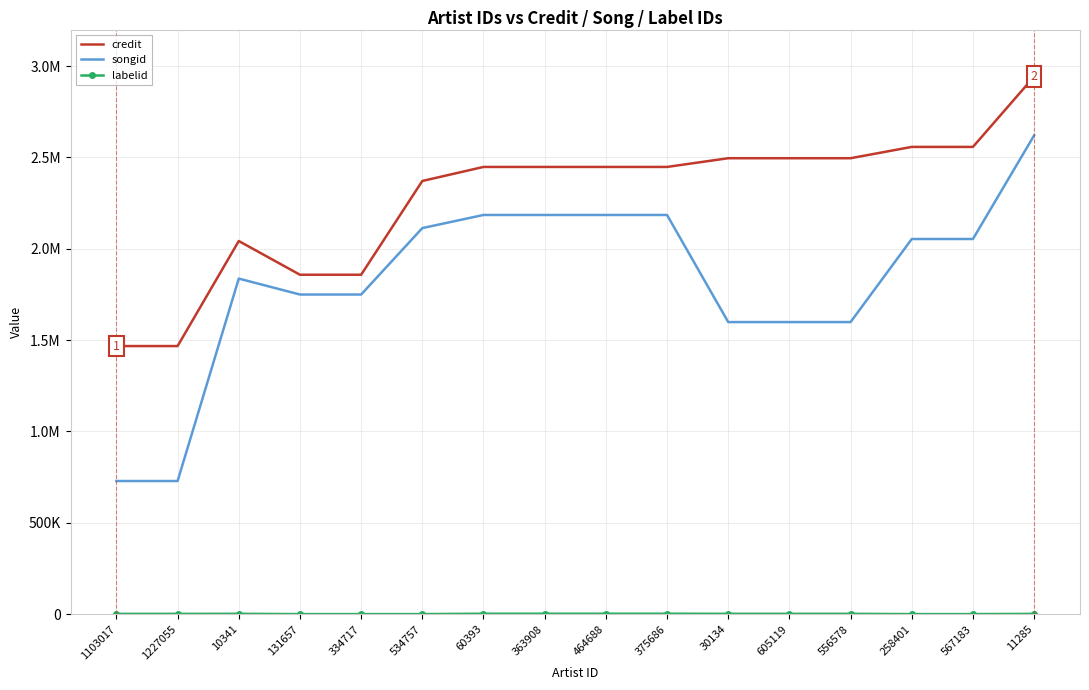

What is the label of the 9th point from the right?

363908